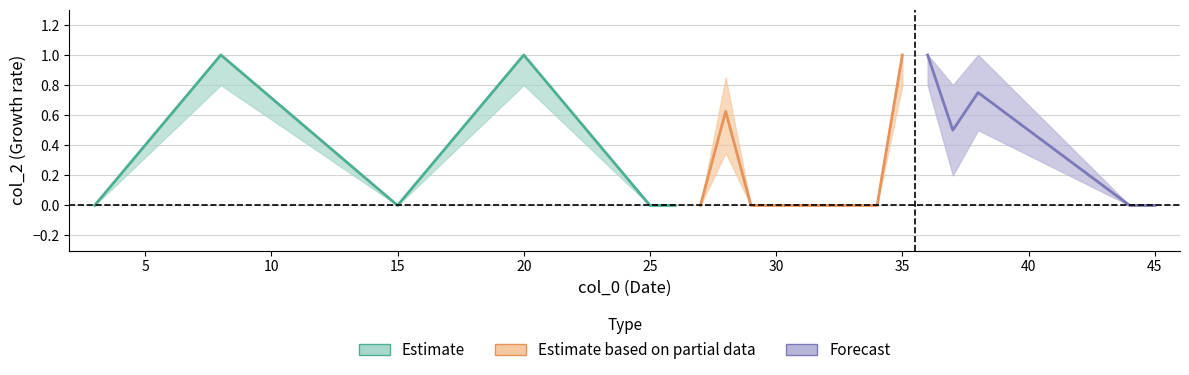

True or false: upper and mean intersect in this chart.

False